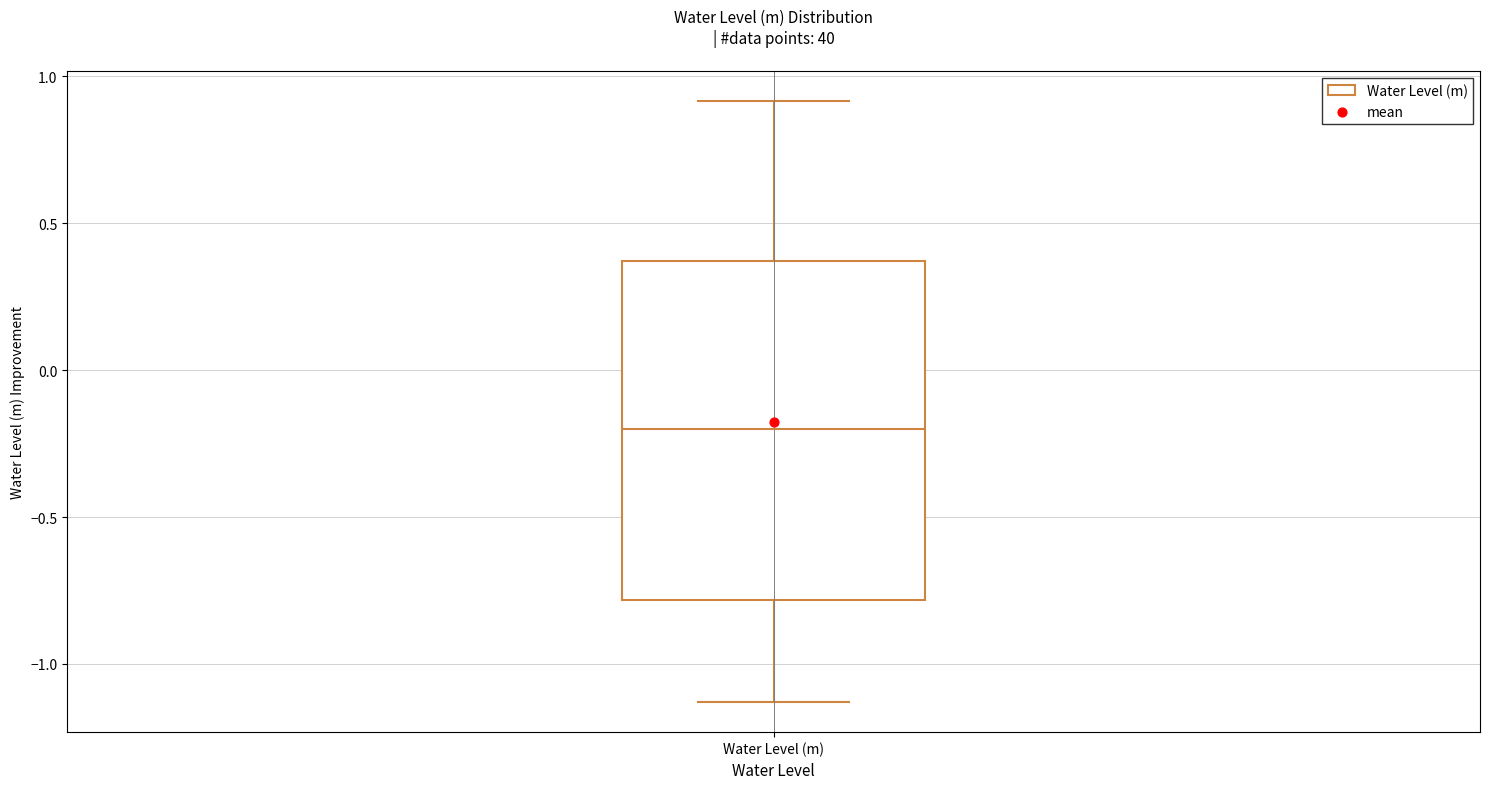

Where does the lower whisker of the box for Water Level (m) end on the y-axis? The values are not printed on the chart, so give them approximately, as read against the axis.

-1.15